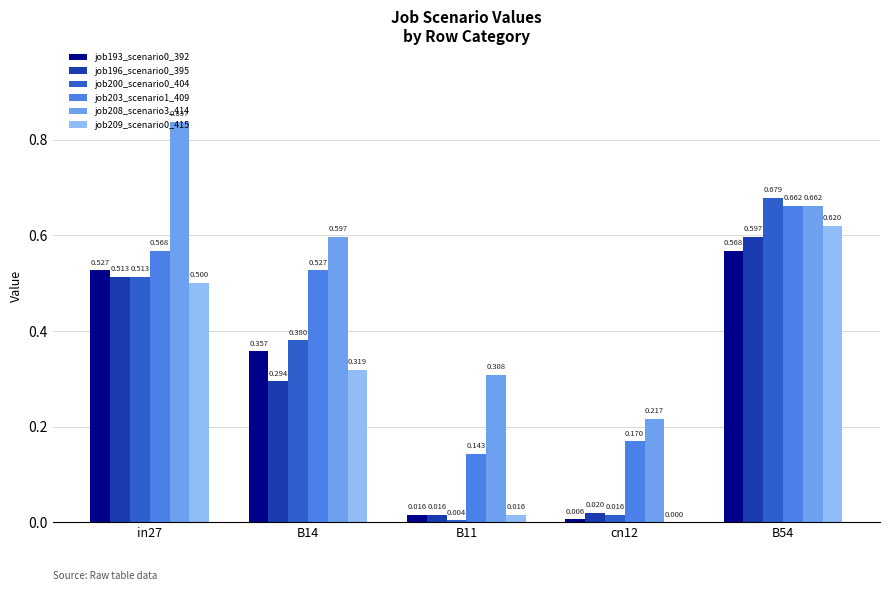

The value of job196_scenario0_395 at in27 is 0.5. True or false?

True